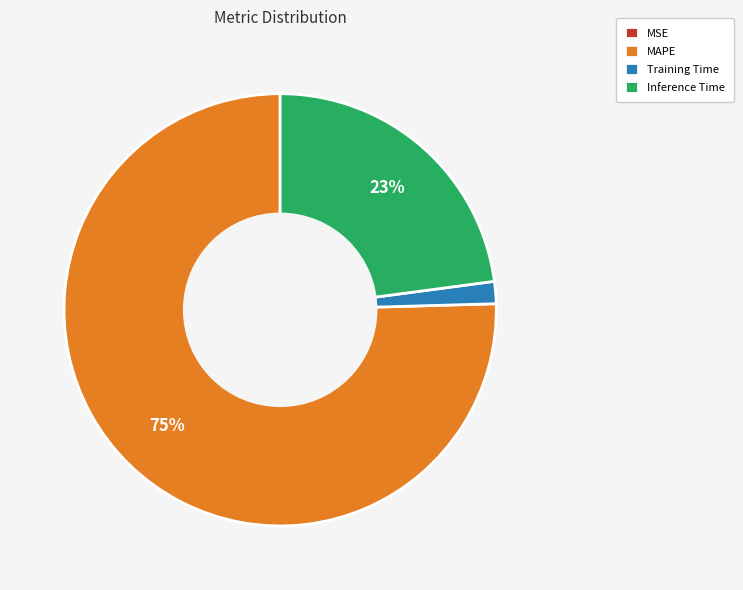

The Training Time slice represents 2% of the pie. True or false?

True